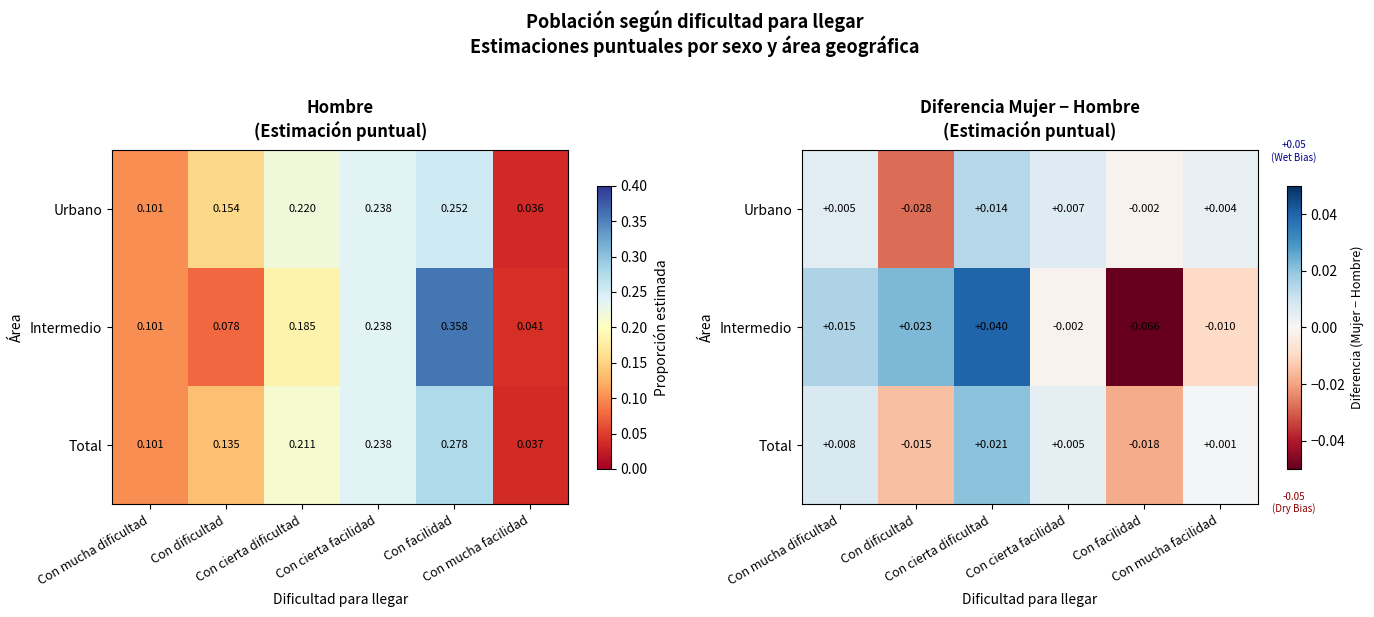

Between Con facilidad and Con mucha facilidad, which is larger?

Con mucha facilidad